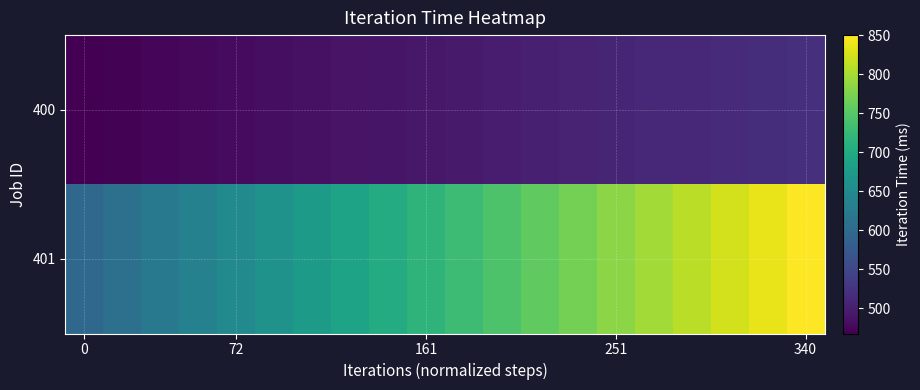

How many data points does each series have?

20